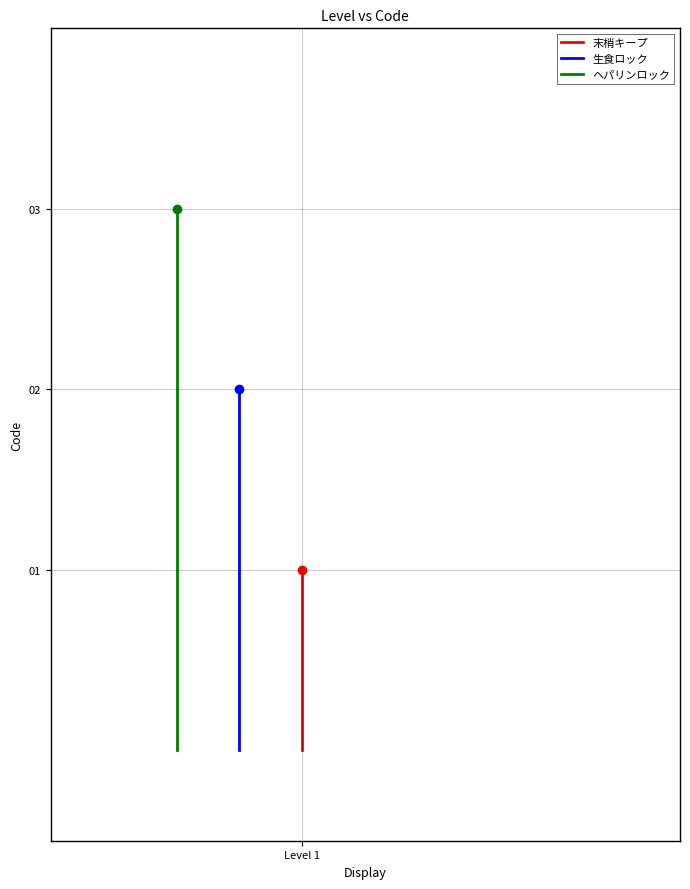

Which has a higher value, Level 1 or Level 1?

Level 1